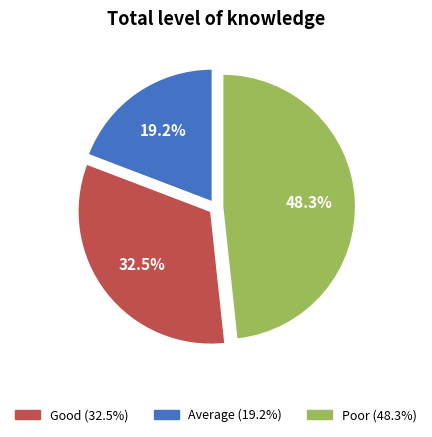

Is there a majority slice in this chart?

No